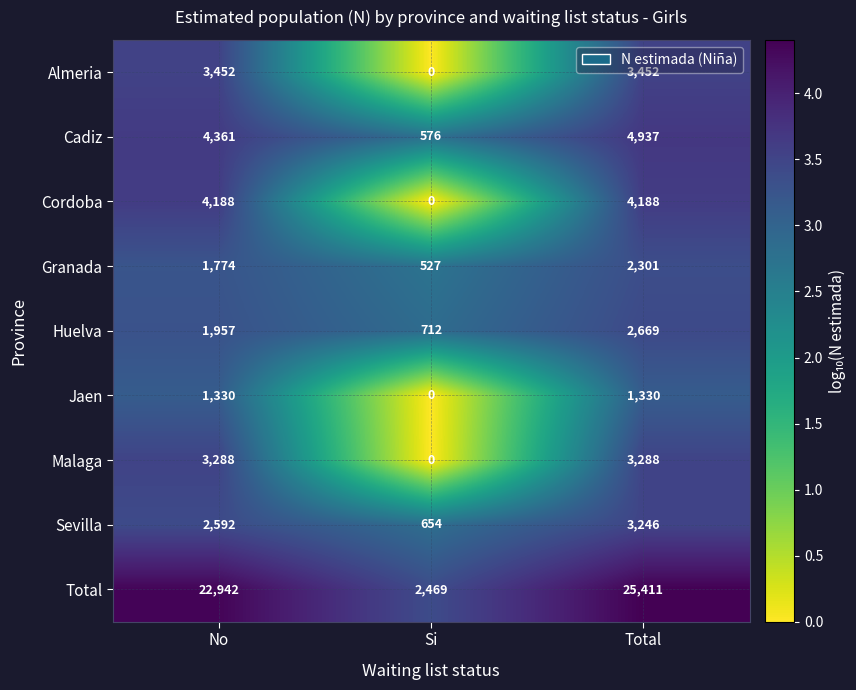

What is the sum of the Cadiz values at No and Si?

4937